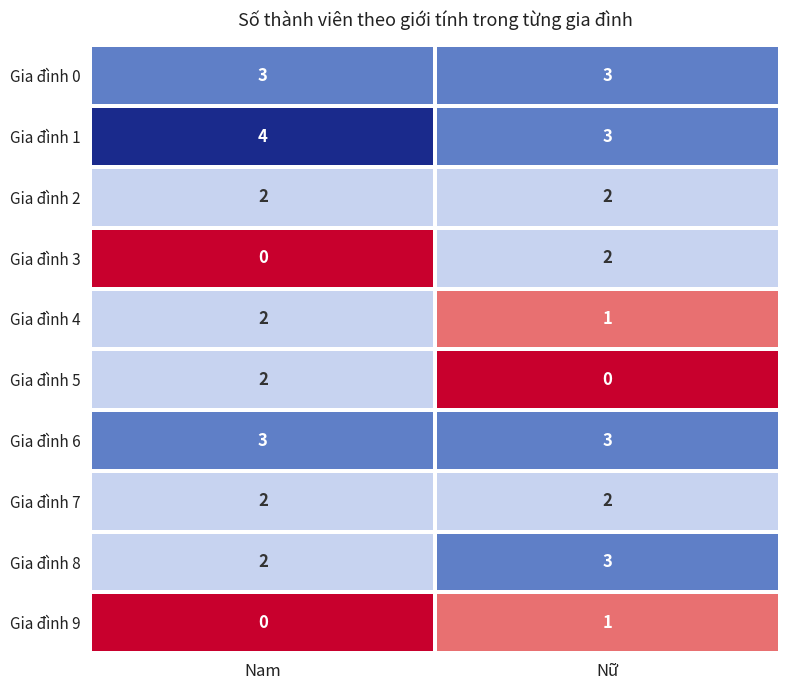

Which label corresponds to the largest value in the chart?

Nam